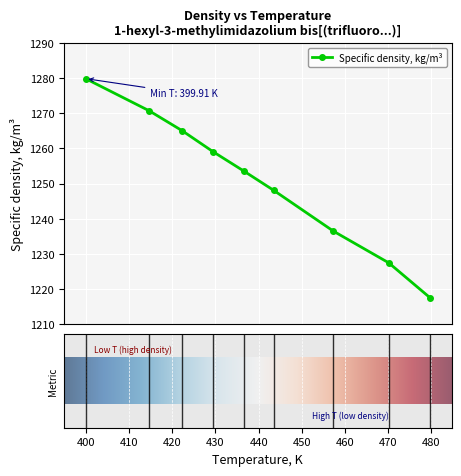

How many lines are shown in the chart?

1